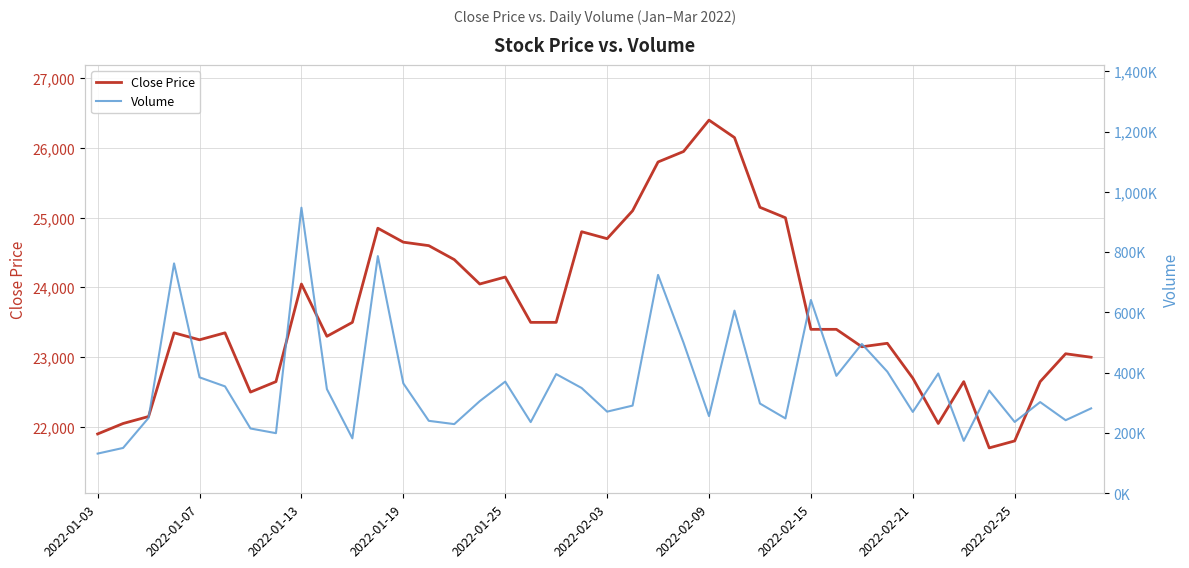

Which category has the highest value in the Close Price series?

2022-02-09